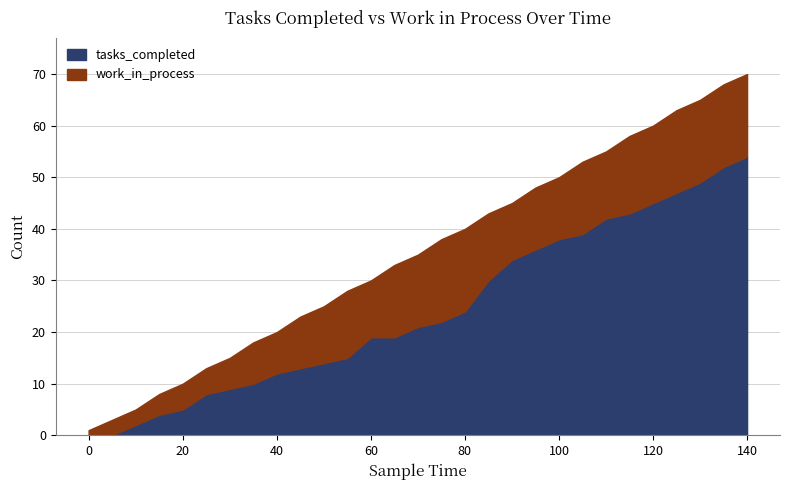

Is it true that work_in_process equals 9 at 55?

False